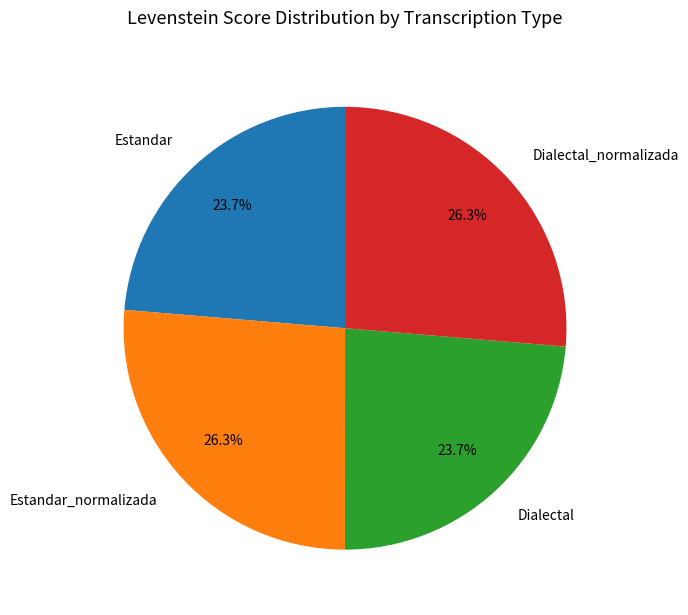

What percentage do Dialectal_normalizada and Estandar_normalizada together represent?

52.6%